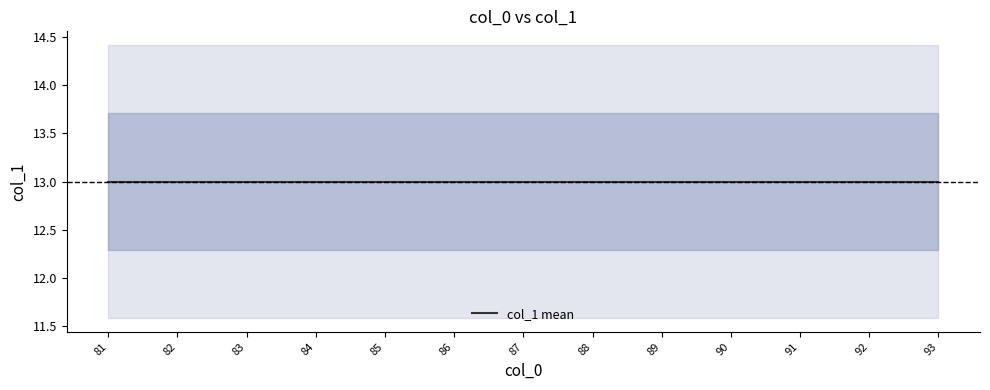

Is this an area chart (filled region under the line)?

No